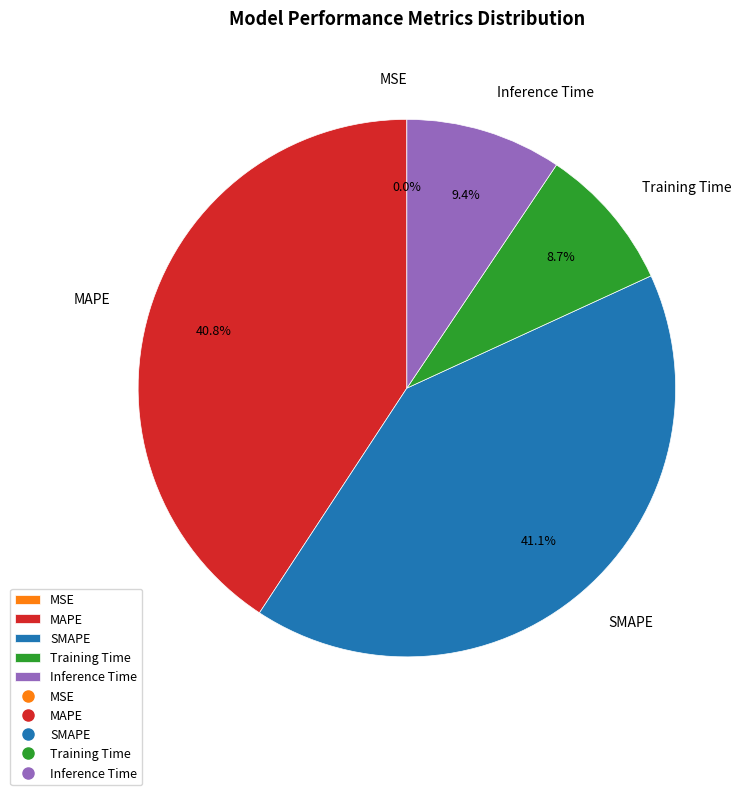

Combined, what portion of the pie is Inference Time and SMAPE?

50.5%